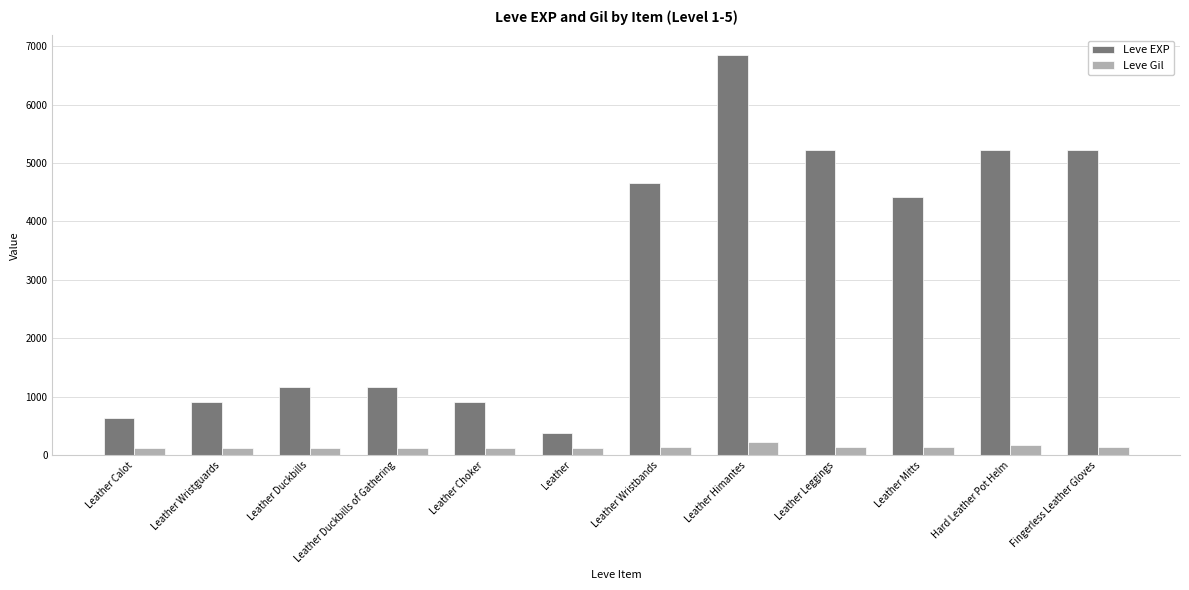

What is the smallest value displayed?

112